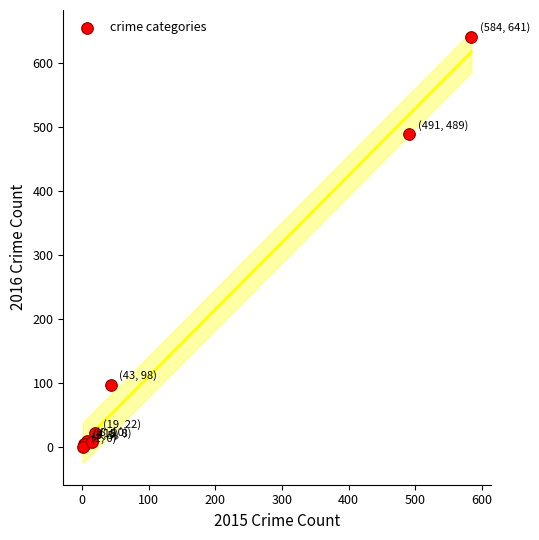

What Y value in the scatter plot is closest to 320?

489